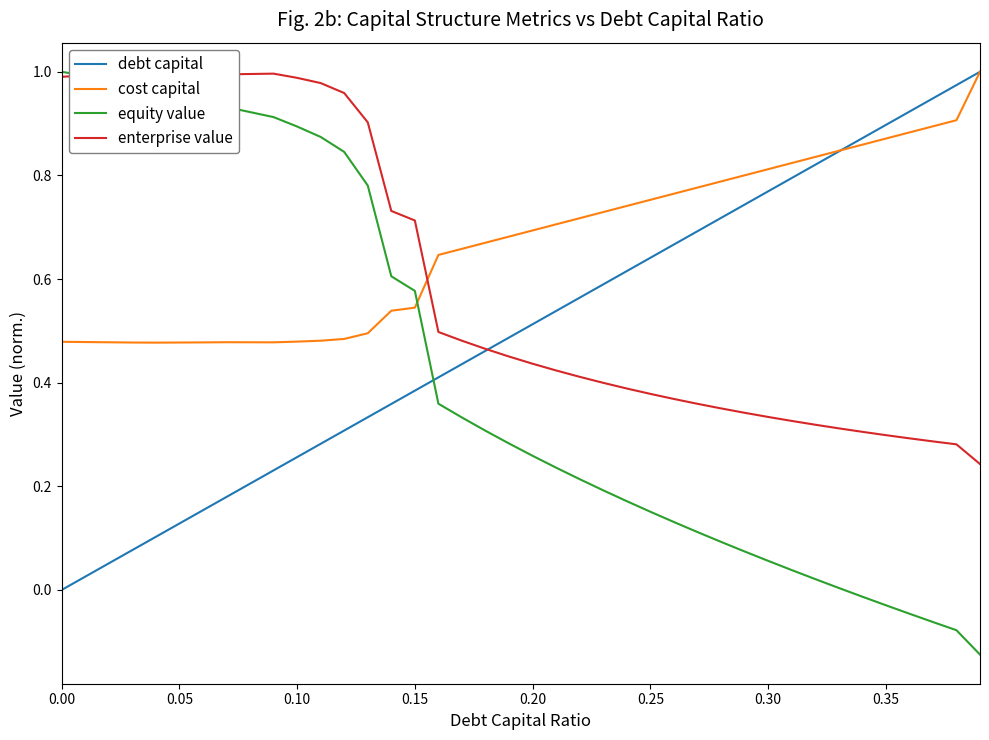

What is the highest value of the debt capital series?

1.0